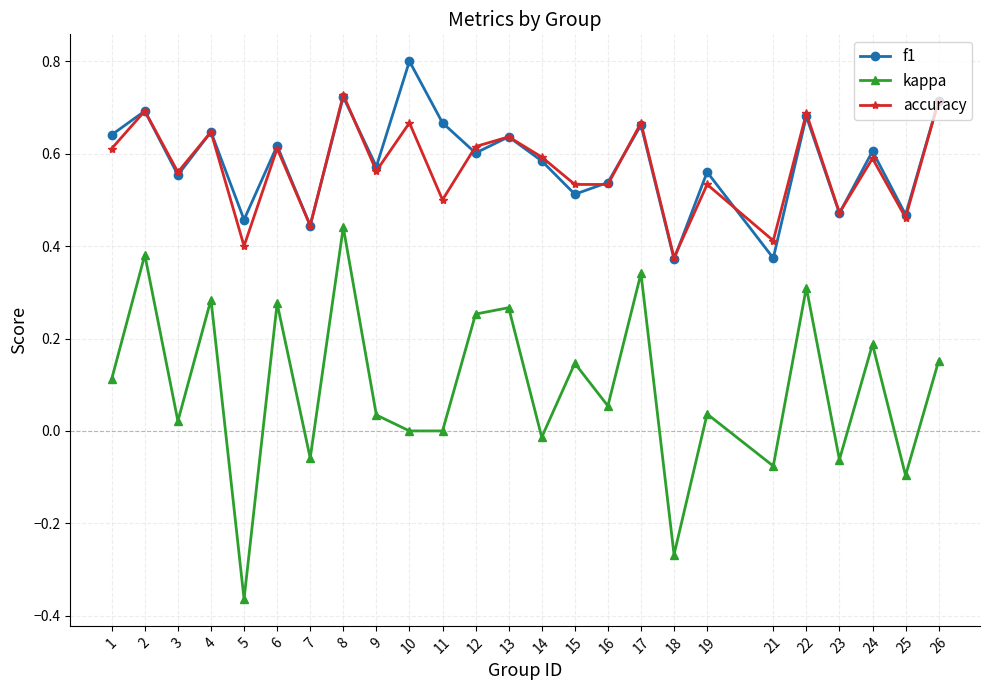

True or false: accuracy and kappa cross at least once.

False